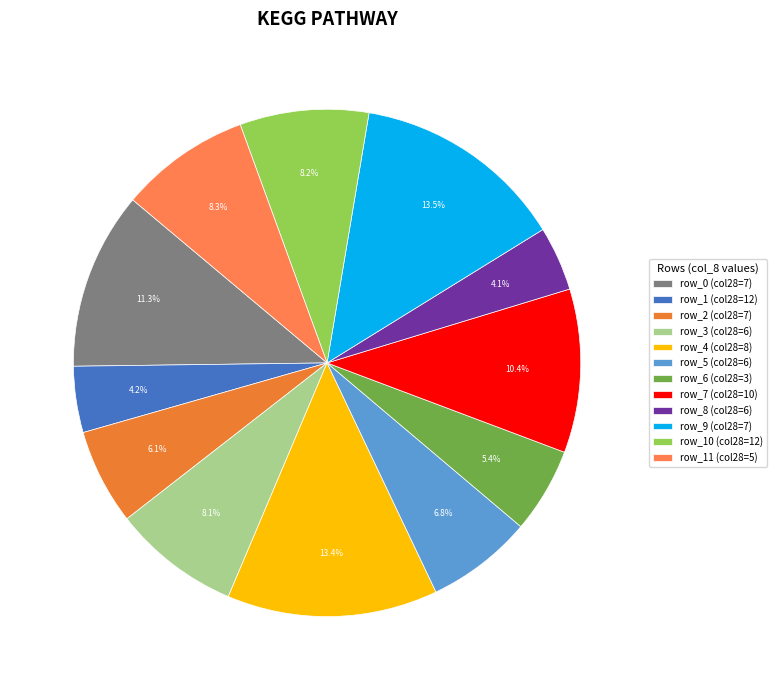

Is there any slice that represents more than half of the pie?

No